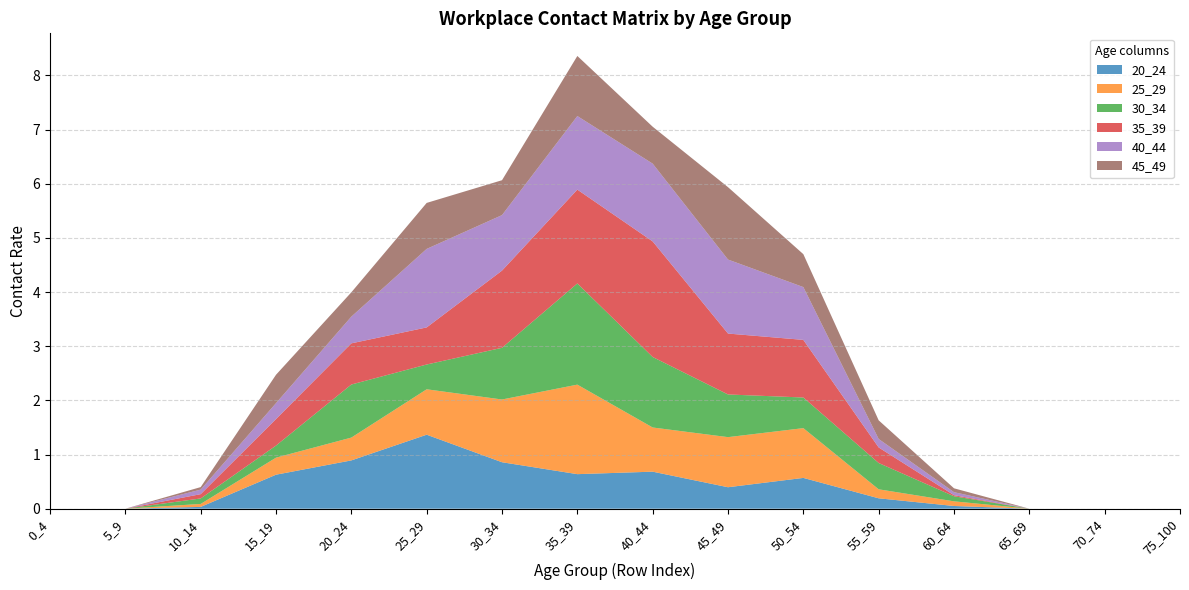

Reading left to right, what are all the values shown in this chart?

20_24: 0_4=0.0	5_9=0.0	10_14=0.0	15_19=0.6	20_24=0.9	25_29=1.4	30_34=0.9	35_39=0.6	40_44=0.7	45_49=0.4	50_54=0.6	55_59=0.2	60_64=0.1	65_69=0.0	70_74=0.0	75_100=0.0
25_29: 0_4=0.0	5_9=0.0	10_14=0.1	15_19=0.3	20_24=0.4	25_29=0.8	30_34=1.2	35_39=1.7	40_44=0.8	45_49=0.9	50_54=0.9	55_59=0.2	60_64=0.1	65_69=0.0	70_74=0.0	75_100=0.0
30_34: 0_4=0.0	5_9=0.0	10_14=0.1	15_19=0.2	20_24=1.0	25_29=0.5	30_34=1.0	35_39=1.9	40_44=1.3	45_49=0.8	50_54=0.6	55_59=0.5	60_64=0.1	65_69=0.0	70_74=0.0	75_100=0.0
35_39: 0_4=0.0	5_9=0.0	10_14=0.1	15_19=0.5	20_24=0.8	25_29=0.7	30_34=1.4	35_39=1.7	40_44=2.1	45_49=1.1	50_54=1.1	55_59=0.3	60_64=0.0	65_69=0.0	70_74=0.0	75_100=0.0
40_44: 0_4=0.0	5_9=0.0	10_14=0.1	15_19=0.3	20_24=0.5	25_29=1.4	30_34=1.0	35_39=1.4	40_44=1.4	45_49=1.4	50_54=1.0	55_59=0.2	60_64=0.1	65_69=0.0	70_74=0.0	75_100=0.0
45_49: 0_4=0.0	5_9=0.0	10_14=0.0	15_19=0.5	20_24=0.4	25_29=0.8	30_34=0.6	35_39=1.1	40_44=0.7	45_49=1.3	50_54=0.6	55_59=0.3	60_64=0.1	65_69=0.0	70_74=0.0	75_100=0.0